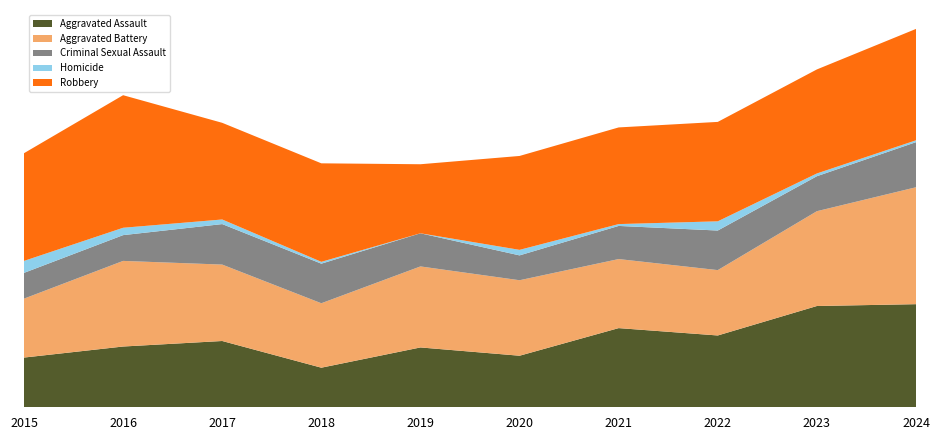

Reading right to left, extract all data points from this chart.

Aggravated Assault: 112	110	78	86	56	65	43	72	66	54
Aggravated Battery: 127	103	71	75	82	88	70	83	93	64
Criminal Sexual Assault: 49	38	43	36	27	36	43	44	28	28
Homicide: 2	3	10	2	6	0	2	5	8	13
Robbery: 121	113	108	105	102	75	107	105	144	117